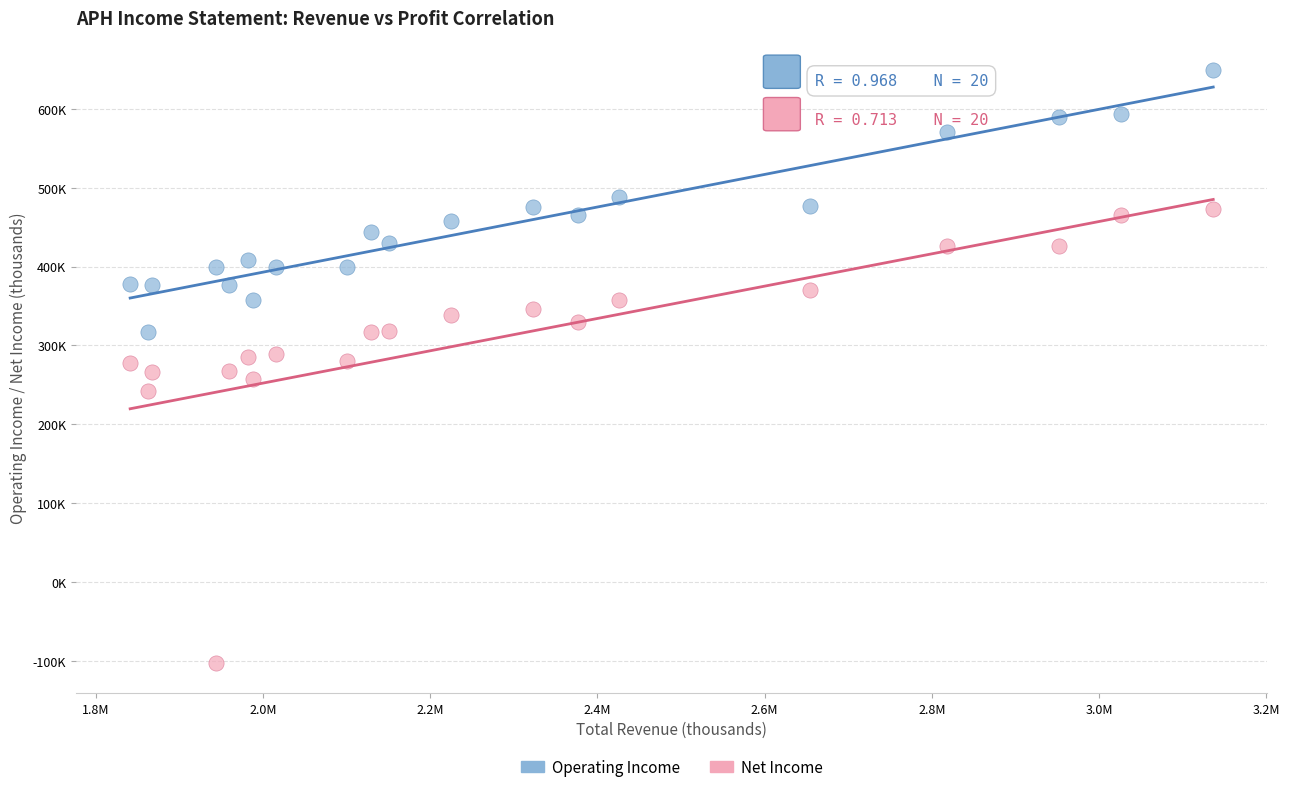

Which series reaches the minimum Y coordinate?

Net Income